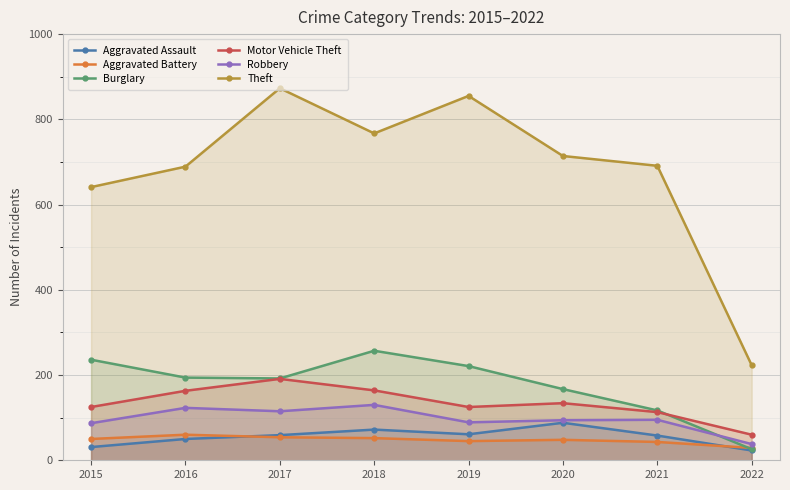

At 2022, list the series in order from smallest to largest.

Aggravated Assault, Burglary, Aggravated Battery, Robbery, Motor Vehicle Theft, Theft